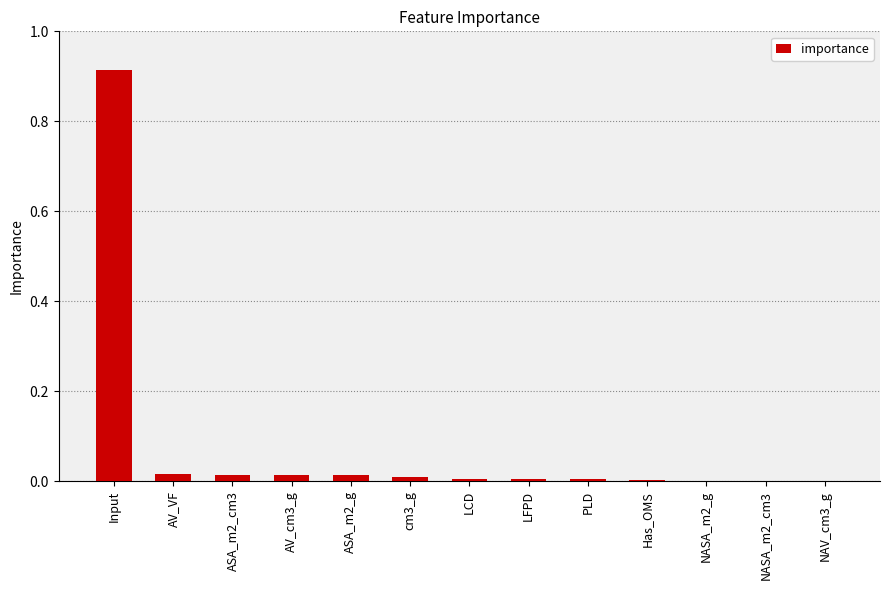

At which category does the chart reach its peak across all series?

Input